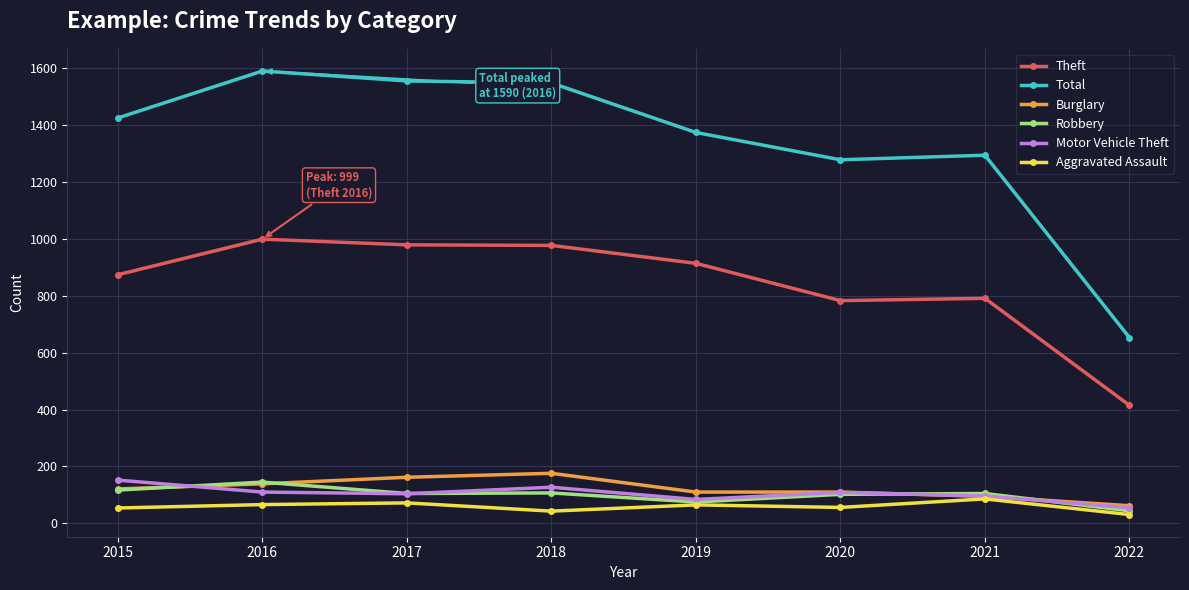

What is the sum of all Theft values?

6732